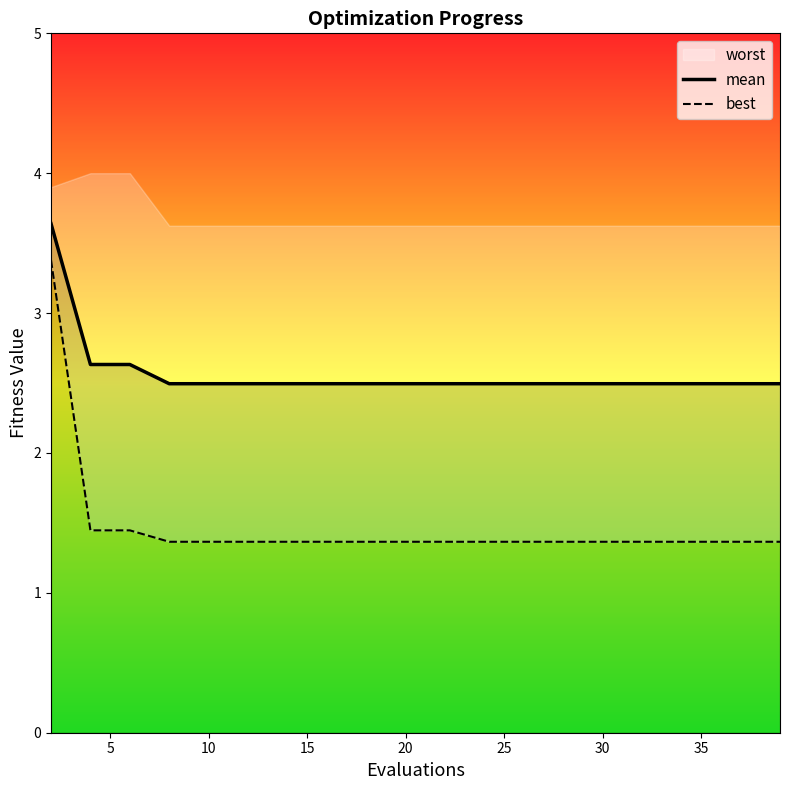

What is the minimum value for mean?

2.5